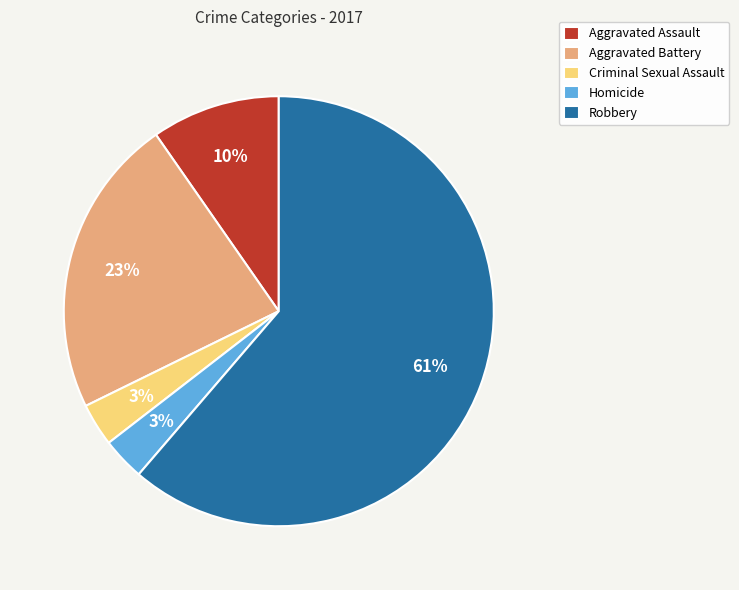

Which has a higher value, Homicide or Robbery?

Robbery